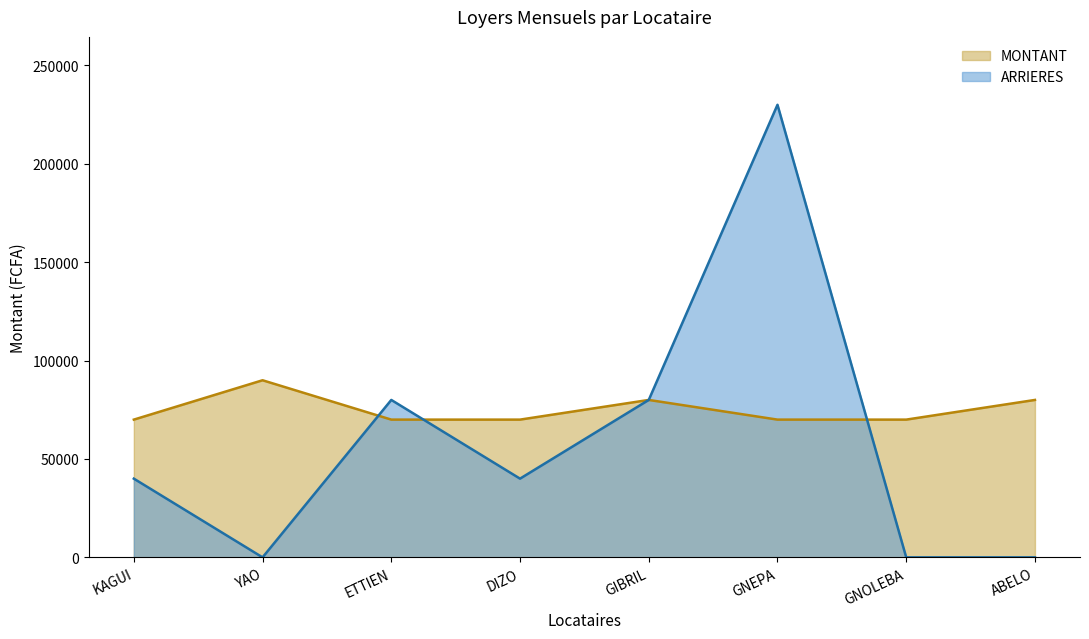

True or false: MONTANT has a value of 70000 at GNOLEBA.

True